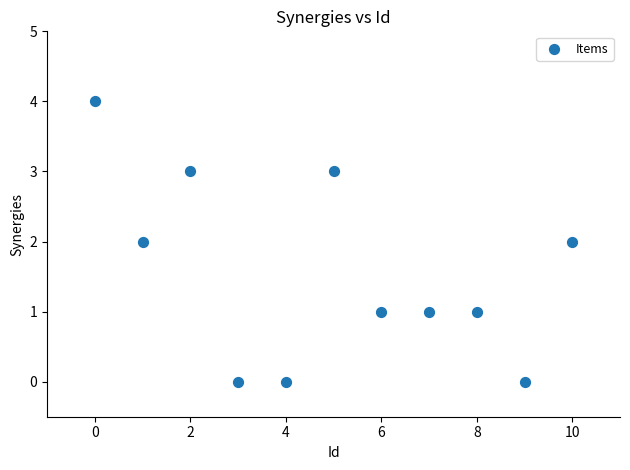

What is the range of Y values (max minus min)?

4